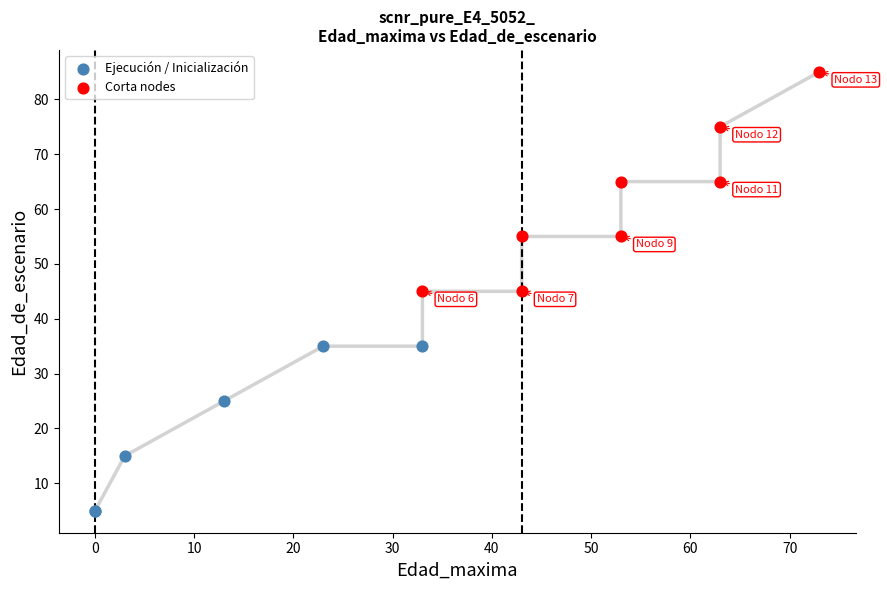

Which series contains the lowest Y value?

Ejecución / Inicialización